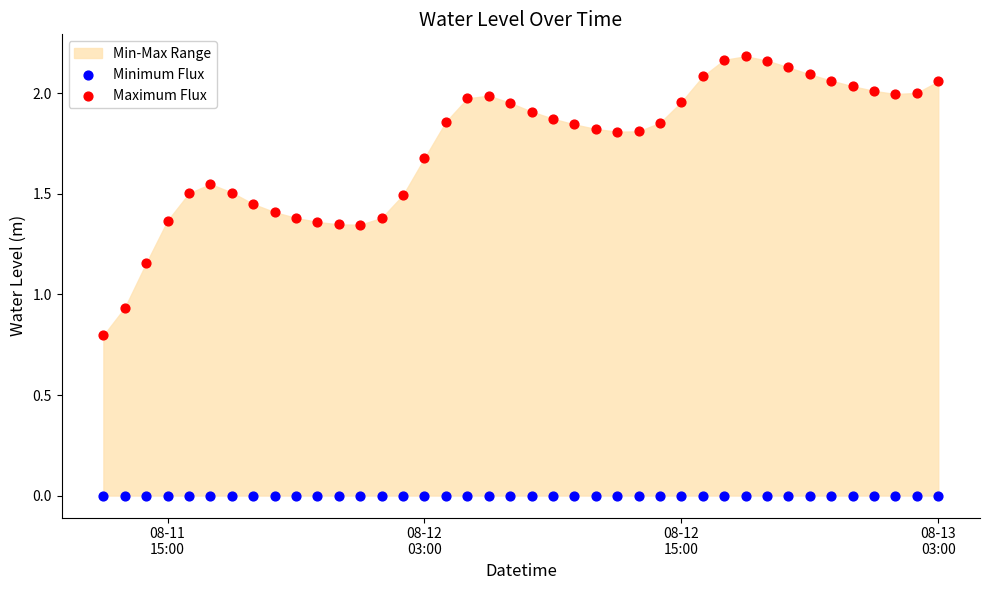

Which series contains the lowest Y value?

Minimum Flux